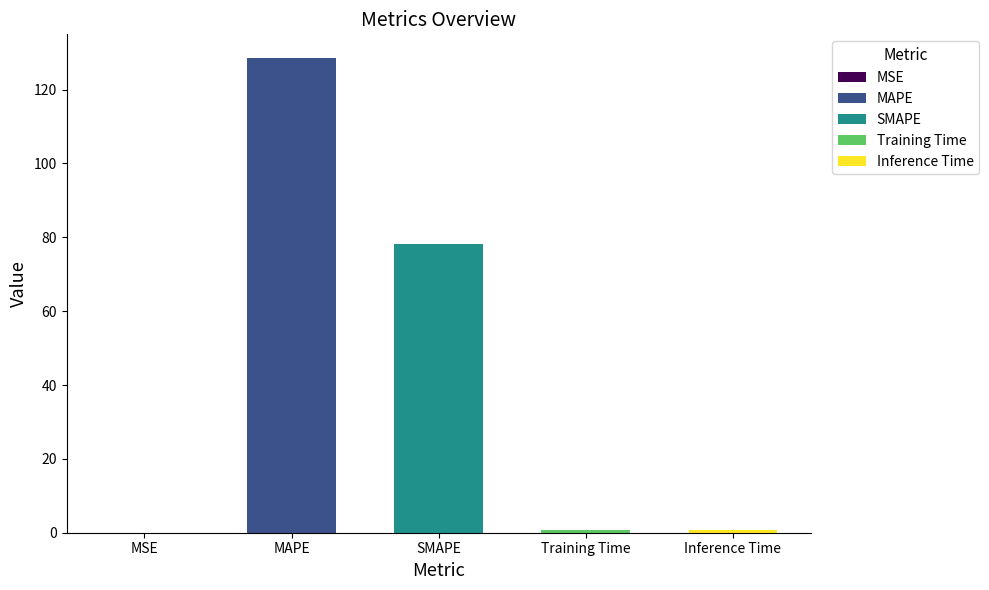

At which category does the chart reach its minimum across all series?

MSE